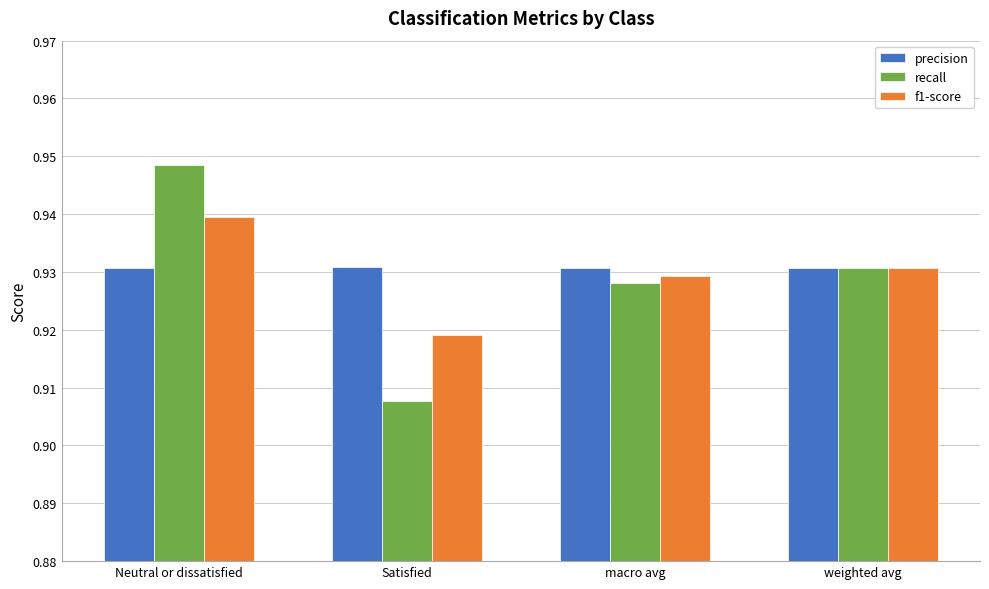

Is it true that precision equals 0.5 at macro avg?

False